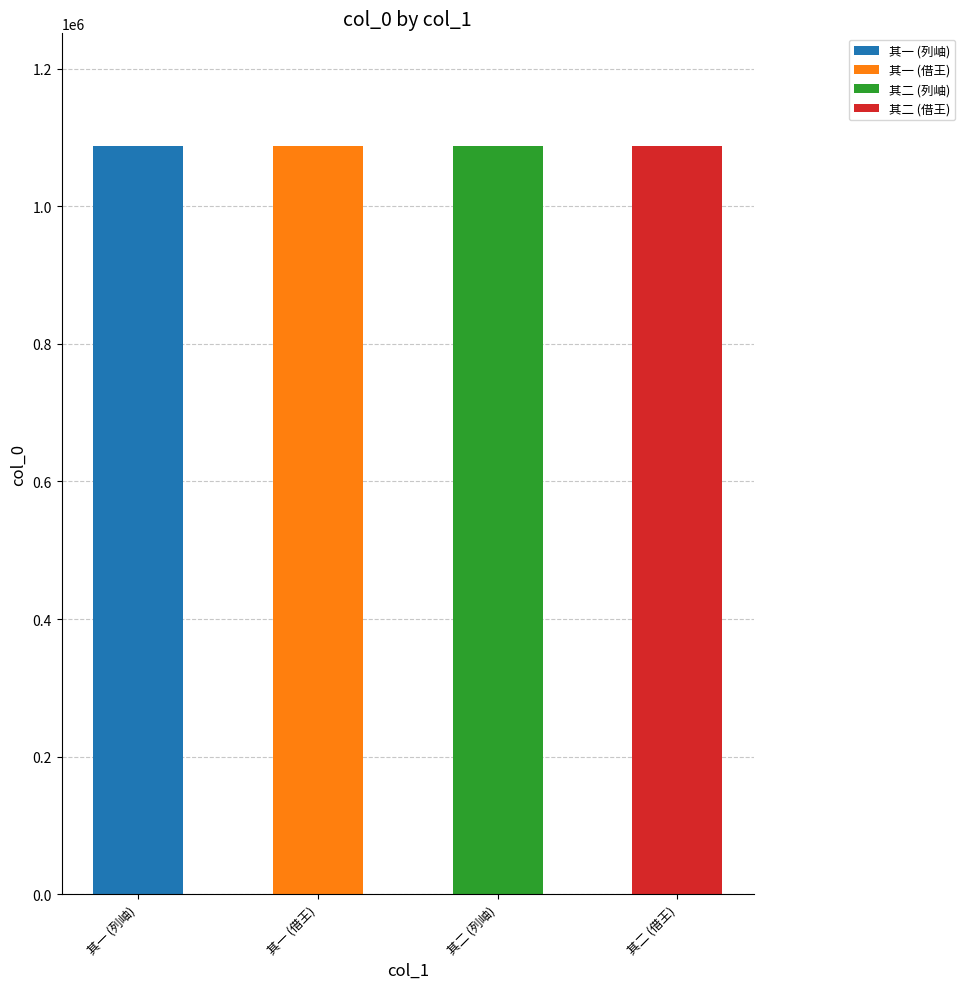

What is the difference between the second highest and second lowest values?

494